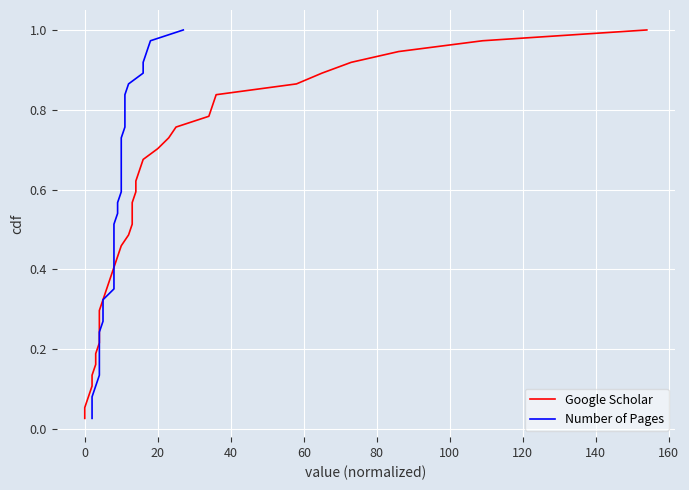

True or false: Number of Pages has more than 2 interior local peaks.

False